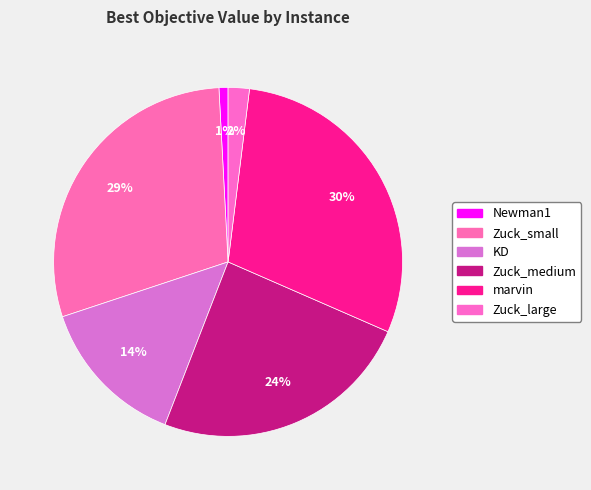

Is the sum of marvin and Newman1 greater than half?

No